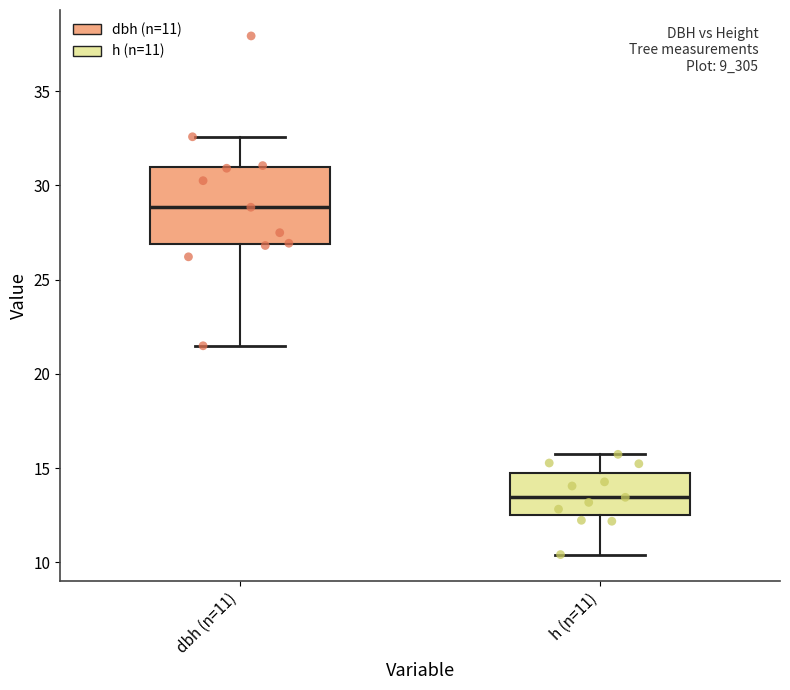

Reading left to right, transcribe this box plot: for each box, give where its median line is, the range the box spans, and where its two whiskers end, as read against the y-axis. The values are not printed on the chart, so give them approximately, as read against the axis.

dbh (n=11): median 29.0, box 27.0 to 31.0, whiskers 21.5 to 32.5
h (n=11): median 13.5, box 12.5 to 15.0, whiskers 10.5 to 15.5